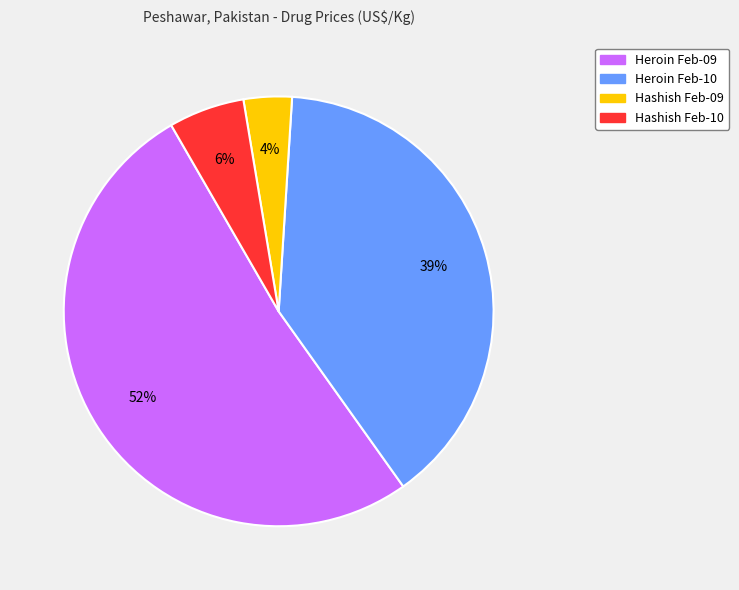

Between Heroin Feb-09 and Hashish Feb-10, which is larger?

Heroin Feb-09